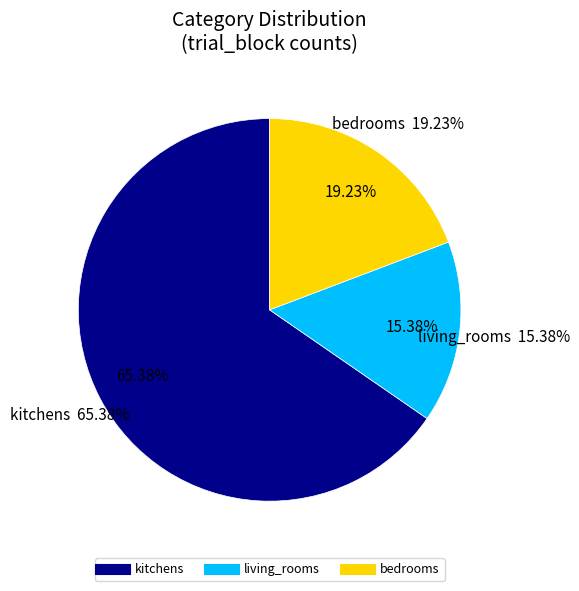

What percentage is NOT represented by living_rooms?

84.6%